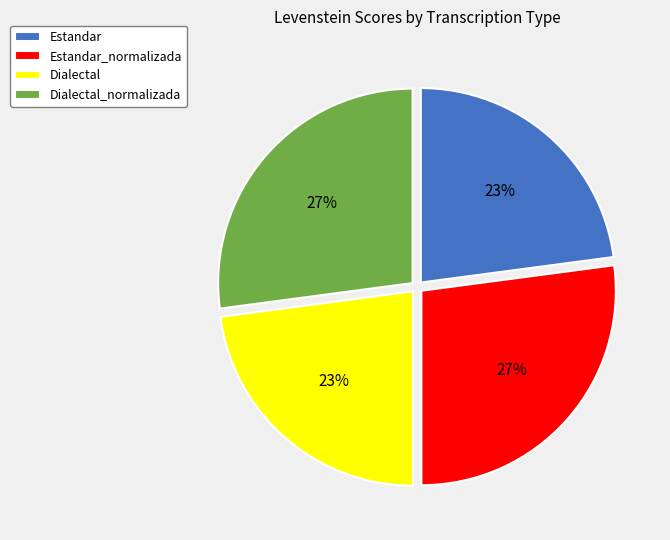

To the nearest percent, what is the combined percentage of Dialectal and Estandar_normalizada?

50%